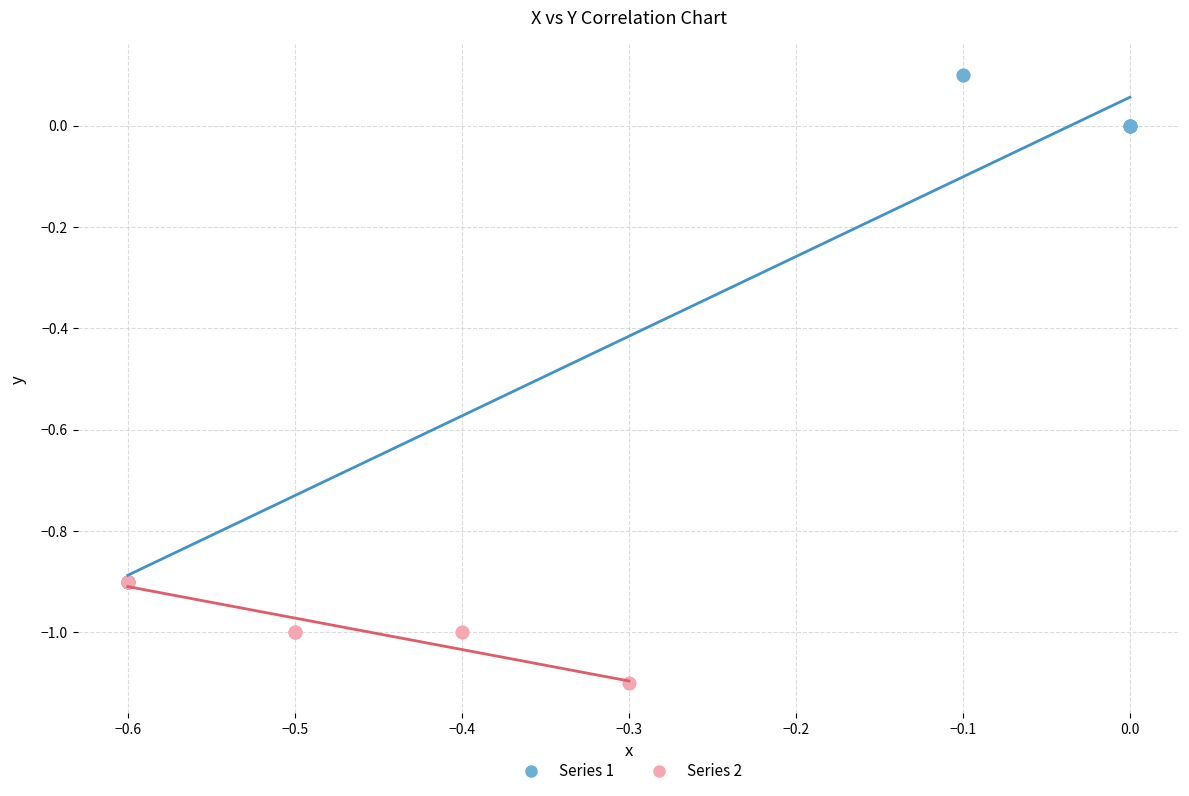

Which series has the largest Y range (max minus min)?

Series 1